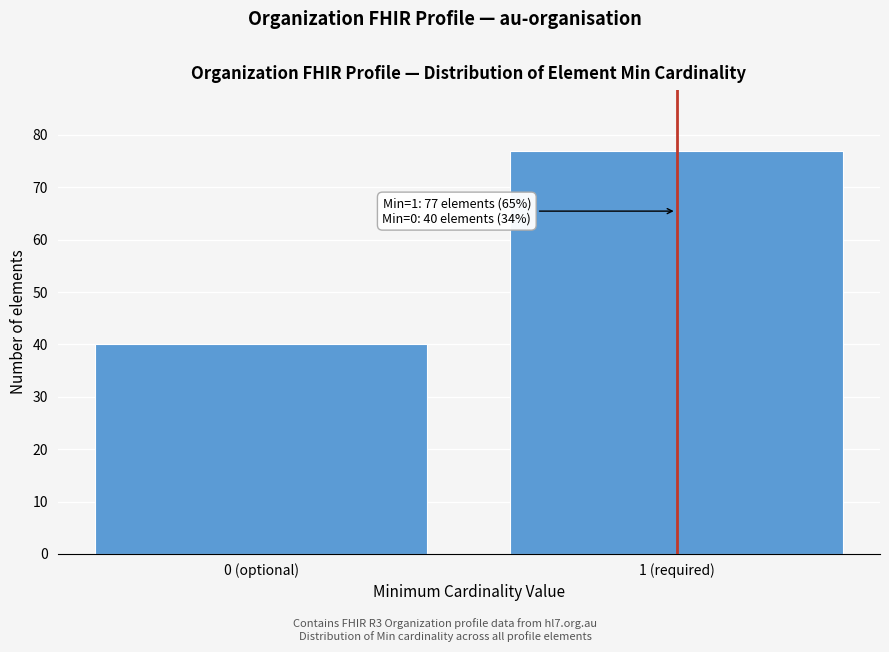

Reading right to left, transcribe all the data shown in this chart.

1 (required)=77	0 (optional)=40